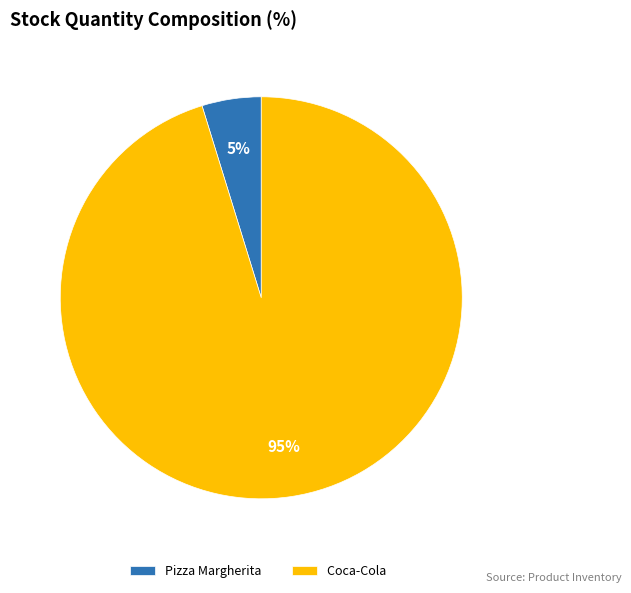

Which slice represents more than half of the pie?

Coca-Cola